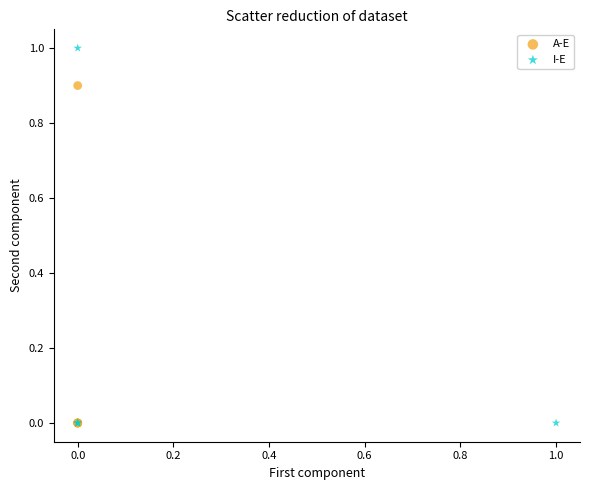

Which series has the widest spread of Y values?

I-E